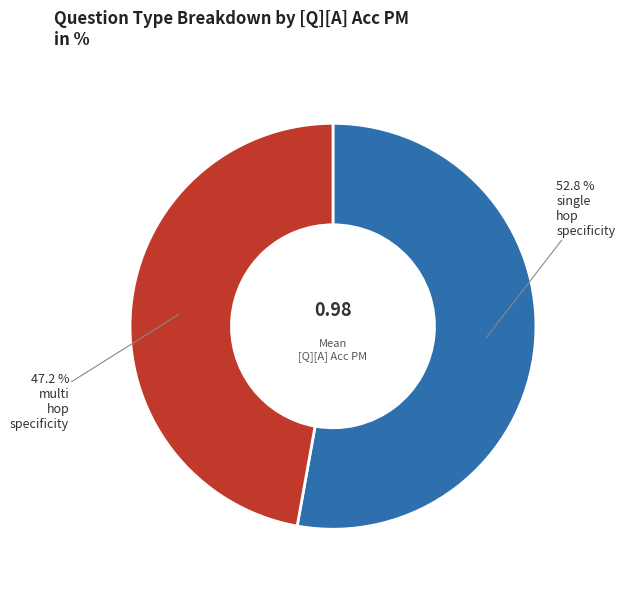

Is there a majority slice in this chart?

Yes